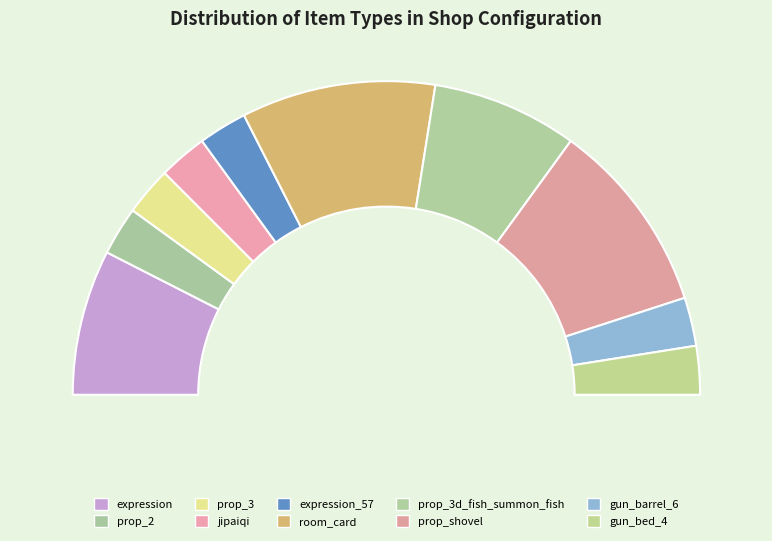

Which category has the biggest portion of the pie?

room_card